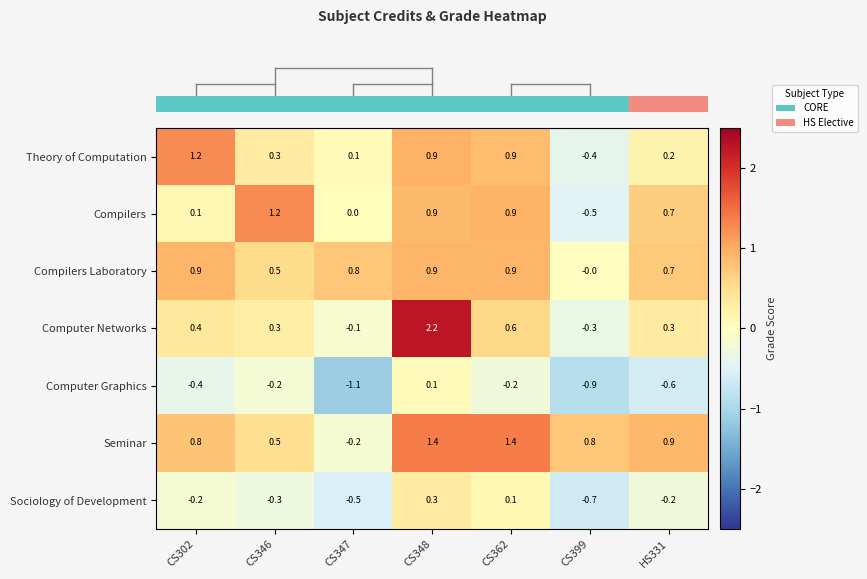

At which category does the chart reach its minimum across all series?

CS347